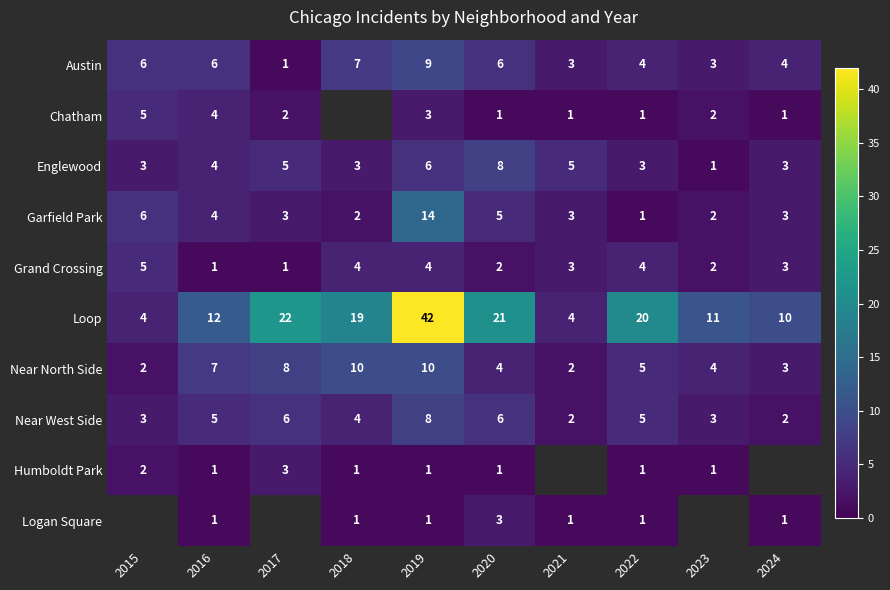

At which category is the sum across all series the highest?

2019